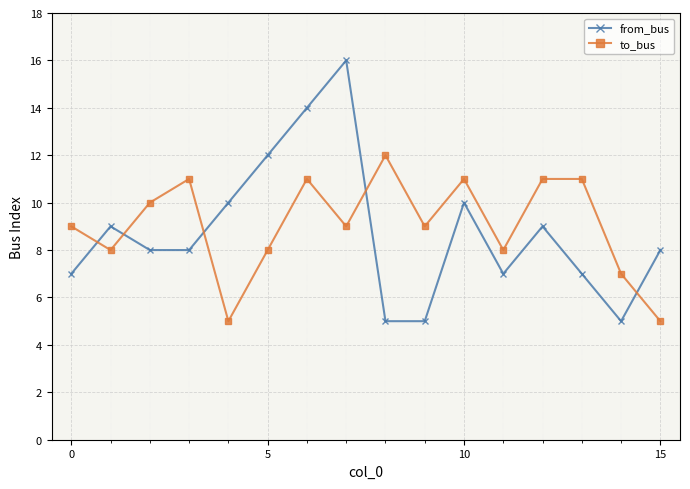

What is the sum of all from_bus values?

140